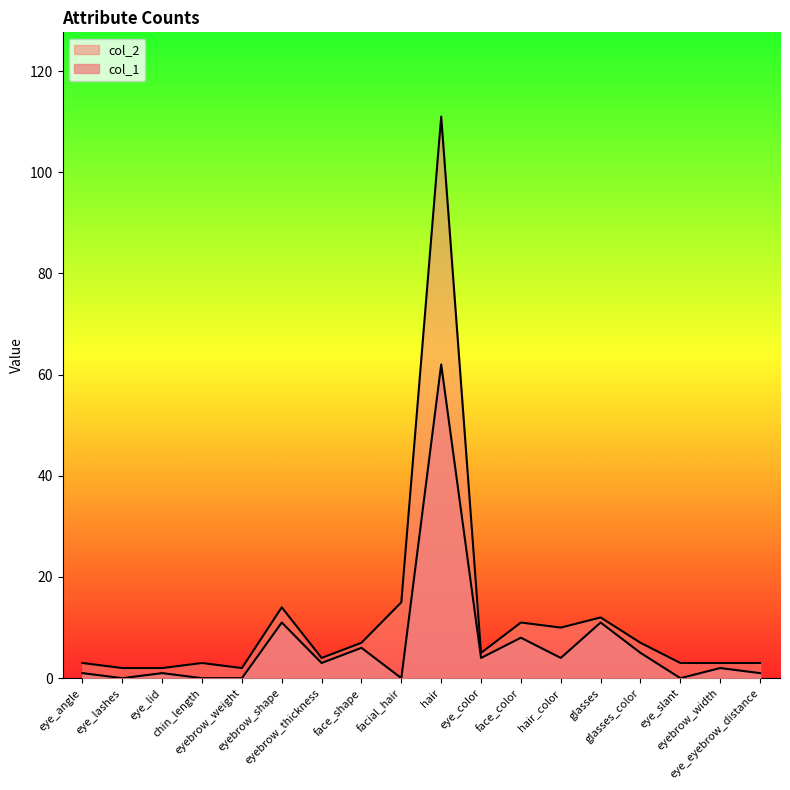

At which label is col_1 closest to 31?

eyebrow_shape